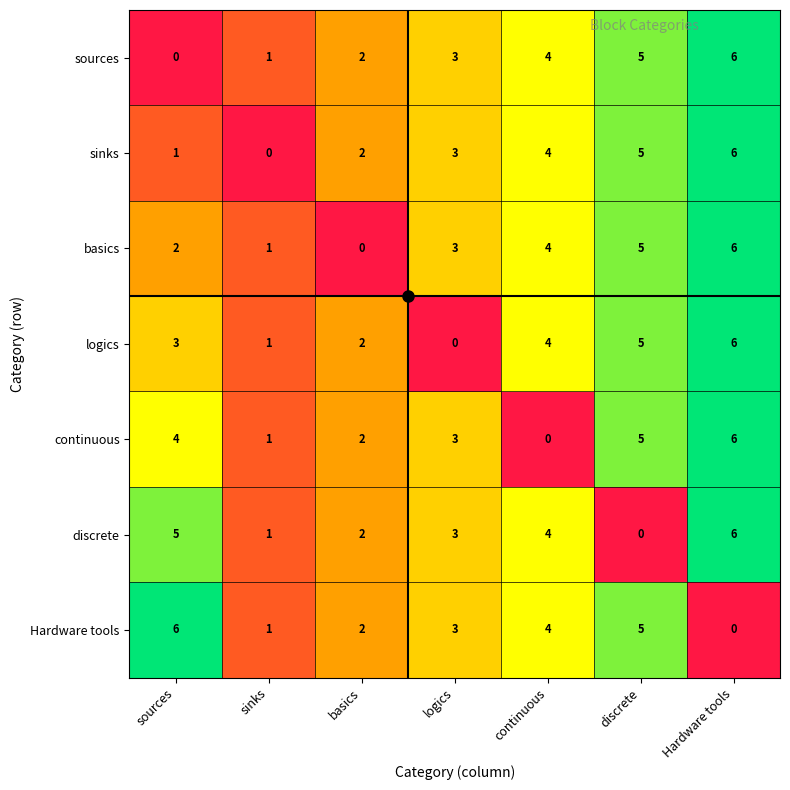

Rank the categories by logics value from lowest to highest.

logics, sinks, basics, sources, continuous, discrete, Hardware tools